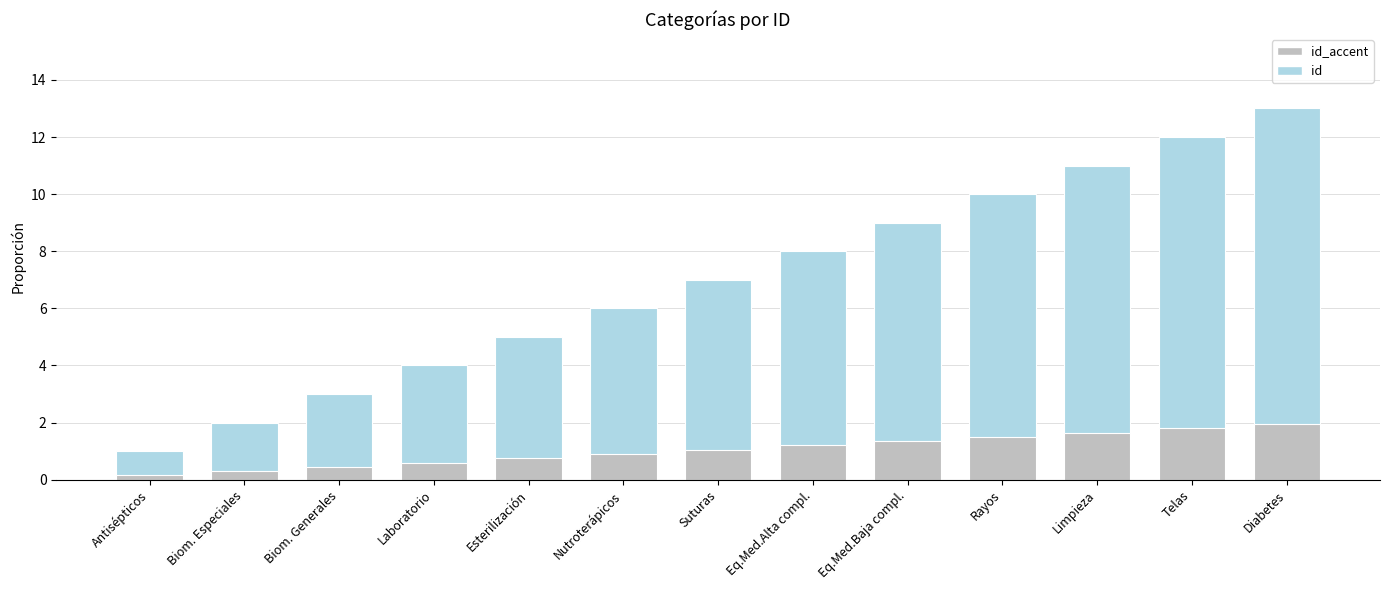

Count the number of data series in this chart.

2